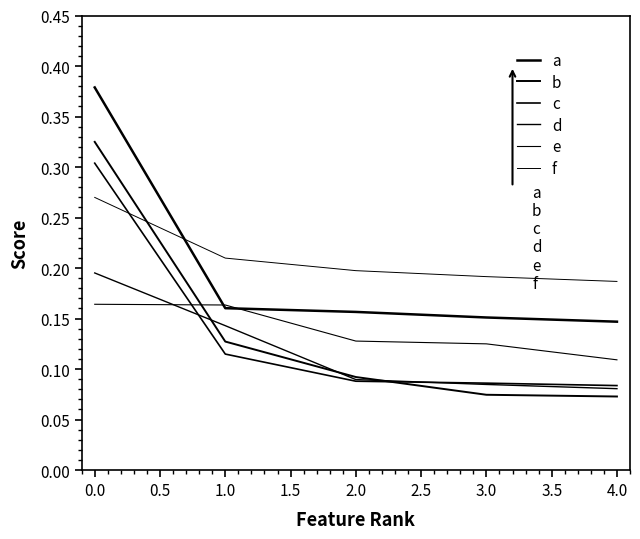

What is the maximum value shown in the chart?

0.4